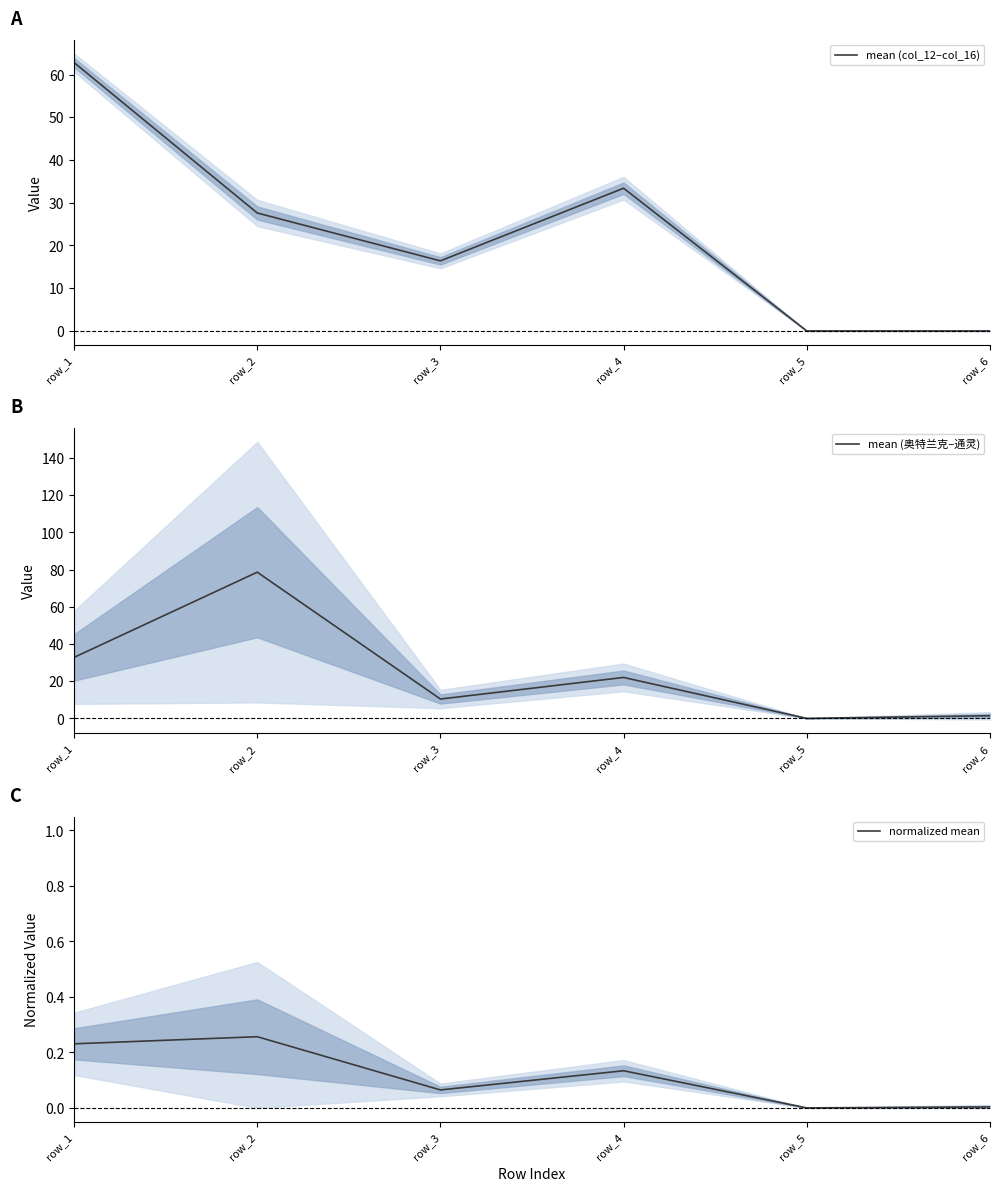

True or false: mean (col_12–col_16) has more than 2 interior local peaks.

False